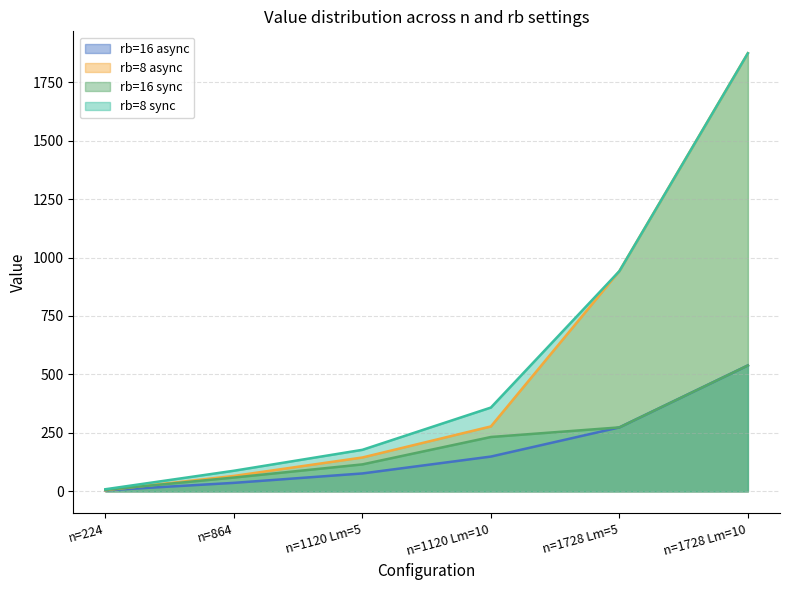

Rank the series by their maximum value, from highest to lowest.

rb=8 async, rb=8 sync, rb=16 async, rb=16 sync